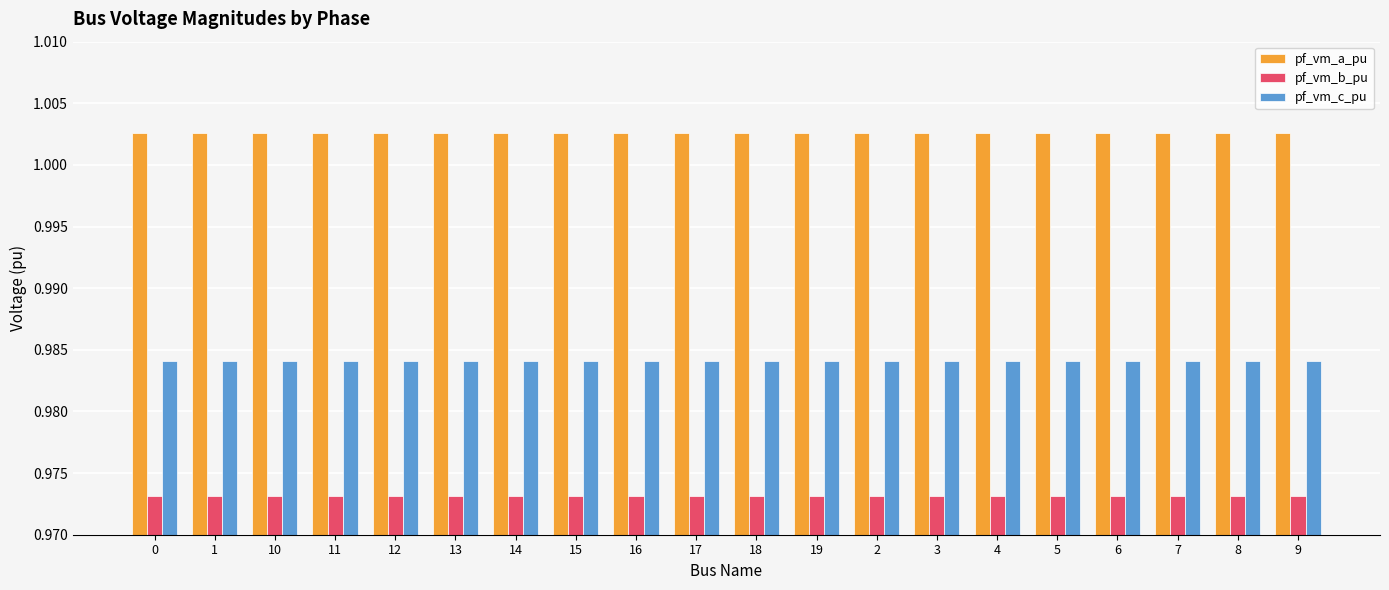

True or false: pf_vm_c_pu has a value of 0.5 at 11.

False